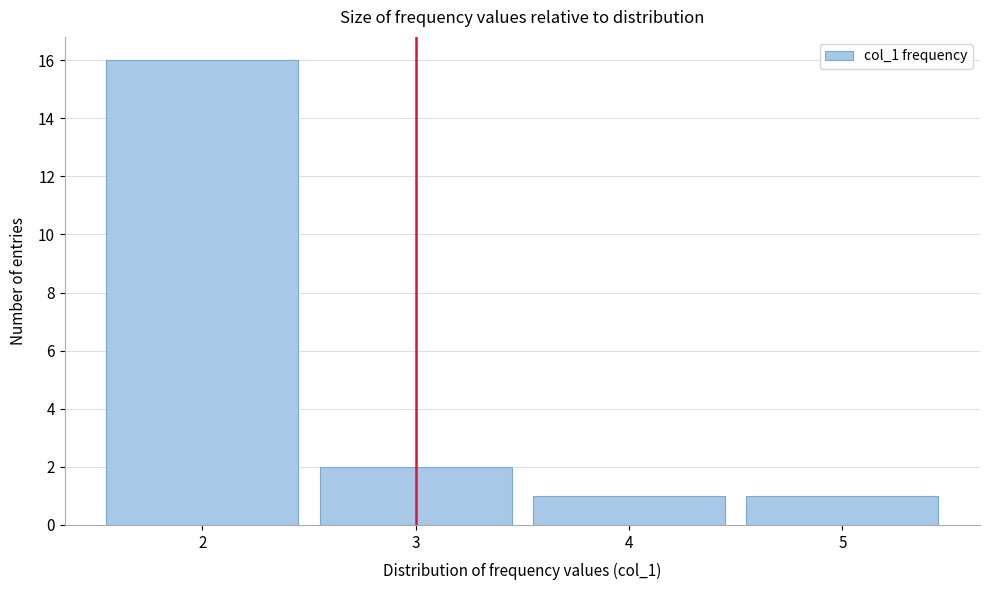

Reading left to right, transcribe this chart: for each bar, give the range it covers on the x-axis and its height. The values are not printed on the chart, so give them approximately, as read against the axis.

1.5 to 2.5: 16
2.5 to 3.5: 2
3.5 to 4.5: 1
4.5 to 5.5: 1